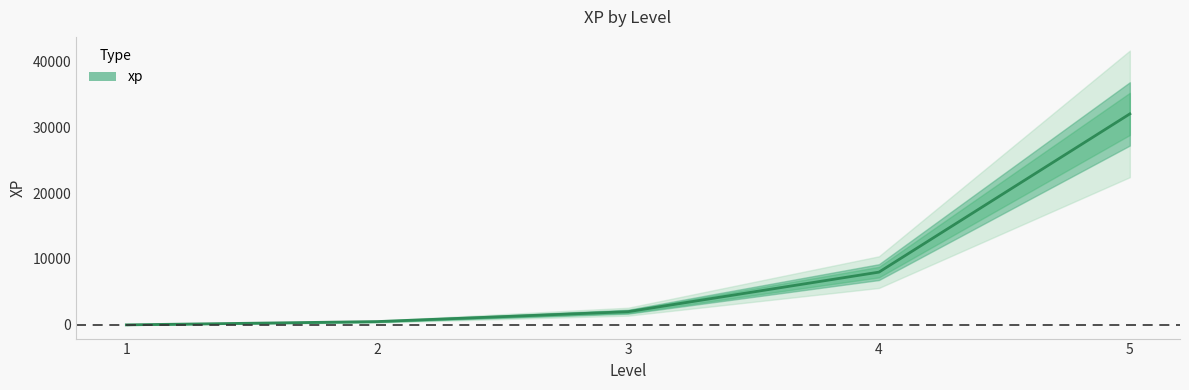

List the labels in order of value, smallest first.

1, 2, 3, 4, 5